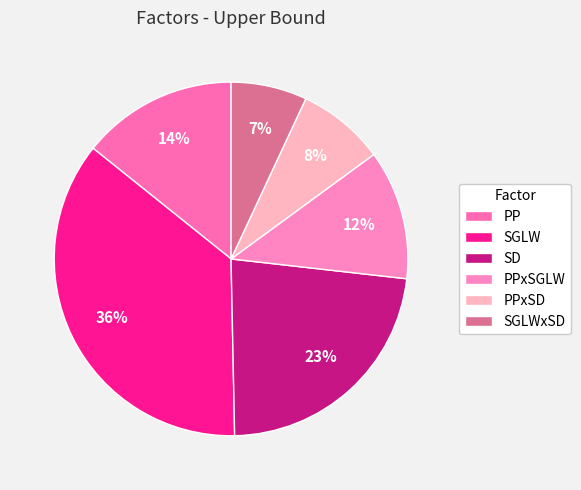

To the nearest percent, what percentage of the pie is PPxSD?

8%